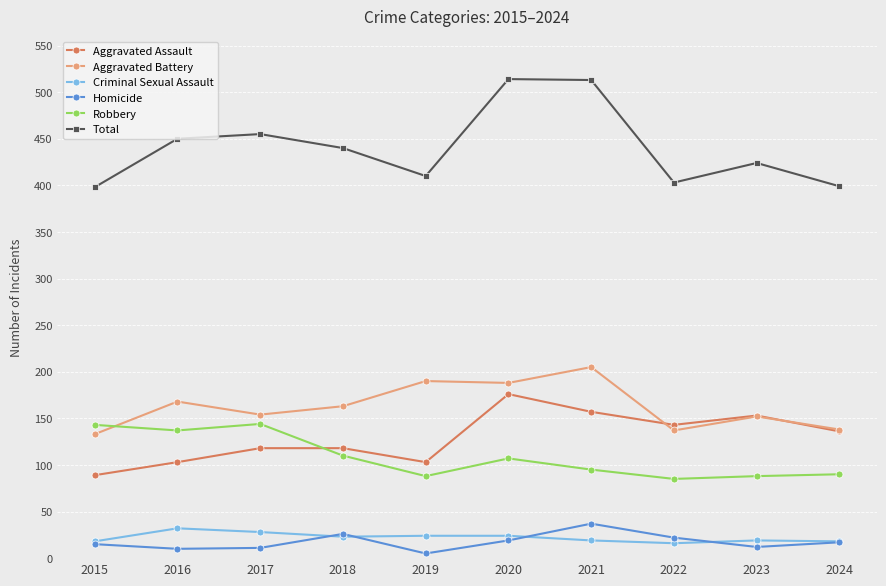

Count the number of categories in the chart.

10